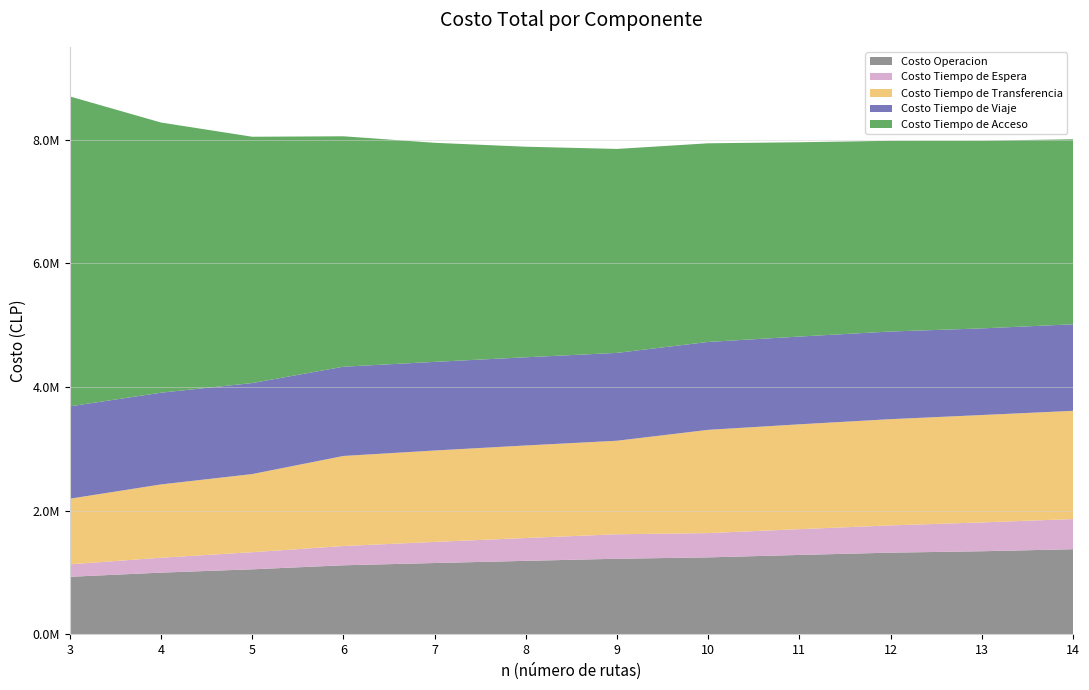

Reading left to right, list all the values displayed in this chart.

Costo Operacion: 3=928941.1	4=996487.8	5=1050005.5	6=1115069.2	7=1151826.1	8=1186953.2	9=1220931.2	10=1243332.9	11=1282415.7	12=1319518.0	13=1342299.3	14=1375012.2
Costo Tiempo de Espera: 3=201480.8	4=240925.1	5=276381.9	6=311547.0	7=341414.3	8=369404.6	9=395827.6	10=392673.8	11=417238.9	12=440727.7	13=466084.0	14=487832.5
Costo Tiempo de Transferencia: 3=1061481.0	4=1185813.4	5=1264060.0	6=1456750.3	7=1478339.4	8=1496728.7	9=1512896.1	10=1669807.9	11=1695574.5	12=1718266.7	13=1736913.2	14=1750424.2
Costo Tiempo de Viaje: 3=1493588.8	4=1483212.9	5=1471904.7	6=1443468.7	7=1433414.0	8=1426188.4	9=1420765.1	10=1421664.8	11=1419114.4	12=1417341.9	13=1400995.8	14=1399563.0
Costo Tiempo de Acceso: 3=5012818.7	4=4369500.4	5=3983623.6	6=3726610.1	7=3543007.7	8=3405377.3	9=3298394.7	10=3212438.4	11=3142511.8	12=3084287.0	13=3035206.0	14=2993054.9